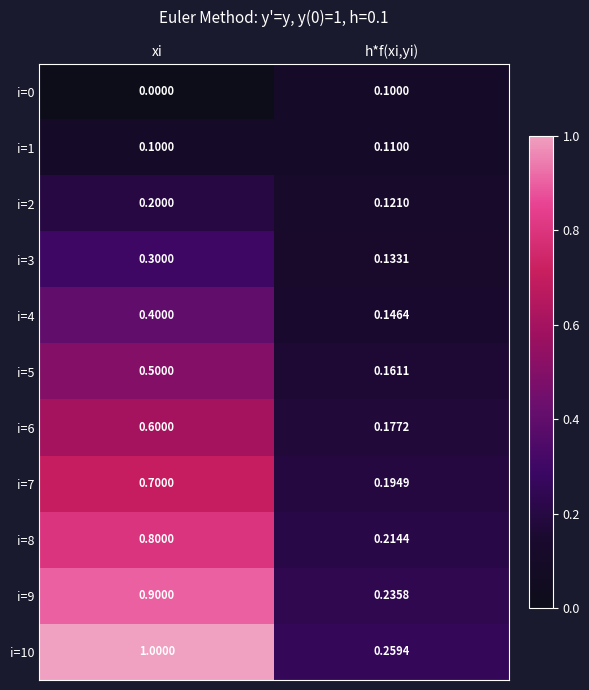

List the labels in order of i=1 value, smallest first.

xi, h*f(xi,yi)